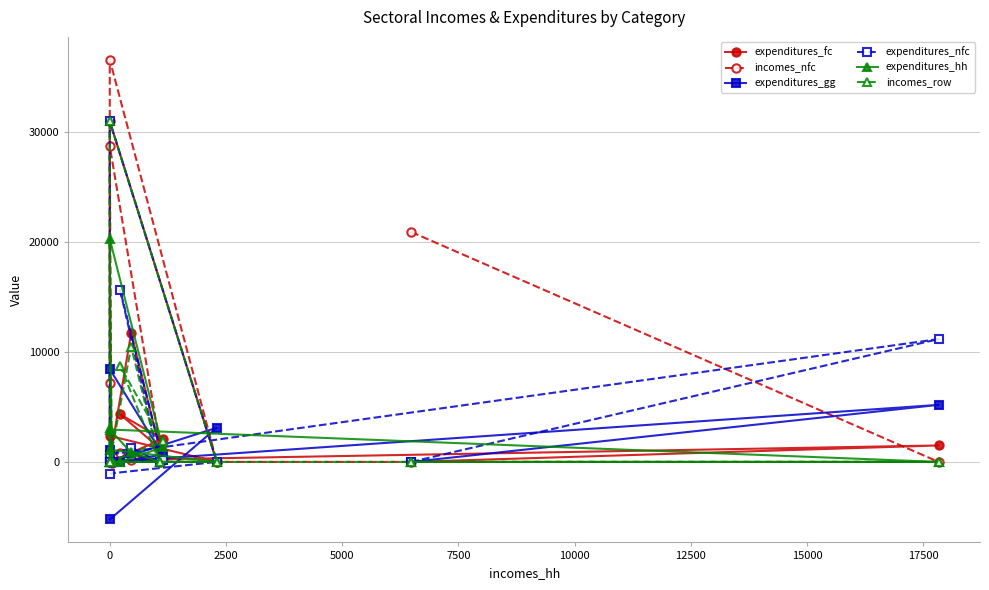

Is the value of incomes_row at 0 greater than the value of expenditures_gg at 0?

No